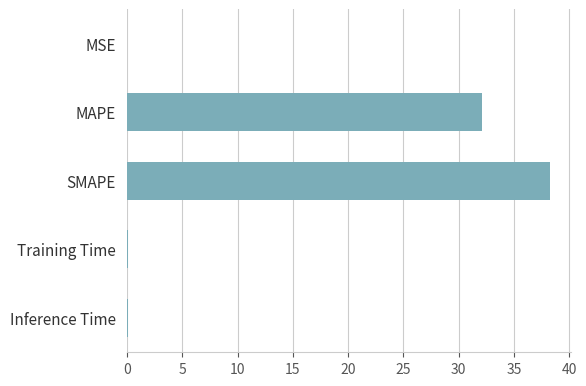

What is the sum of all values?

70.5